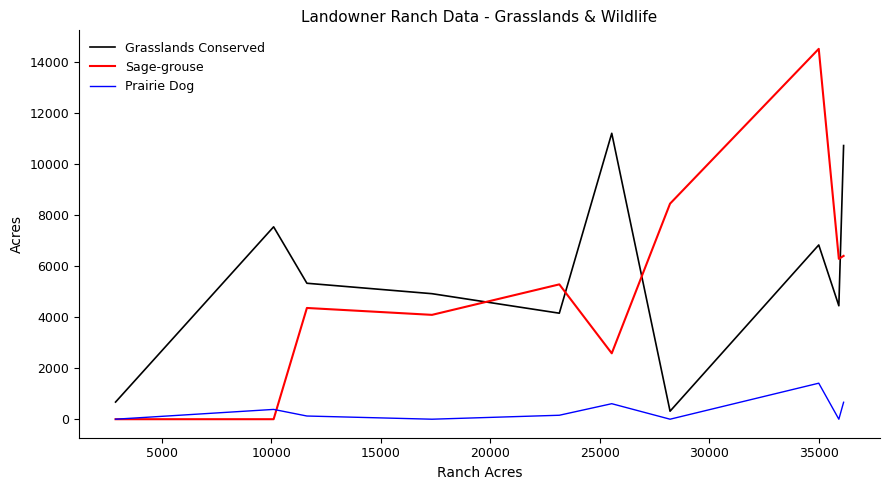

True or false: Prairie Dog and Grasslands Conserved cross at least once.

False